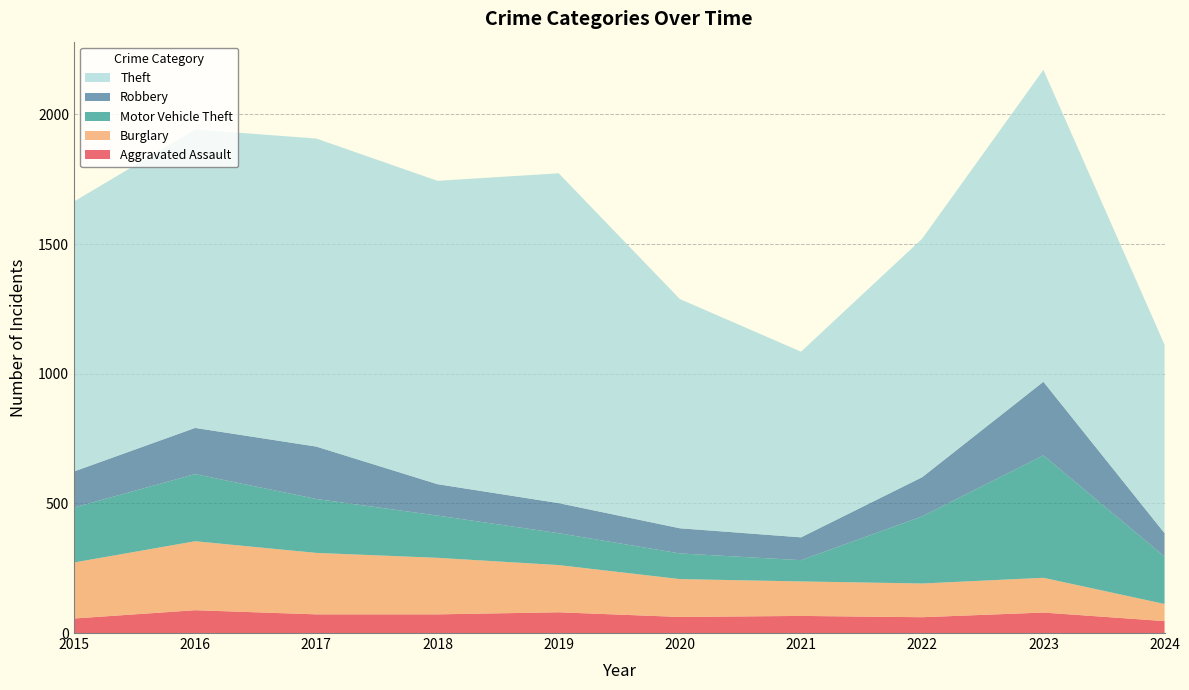

Reading left to right, list all the values displayed in this chart.

Aggravated Assault: 56	88	72	72	80	62	66	61	79	46
Burglary: 216	266	237	218	182	146	133	130	134	66
Motor Vehicle Theft: 212	259	208	163	123	99	82	259	472	183
Robbery: 139	178	202	121	116	97	88	151	284	90
Theft: 1041	1151	1188	1170	1272	884	716	920	1203	727